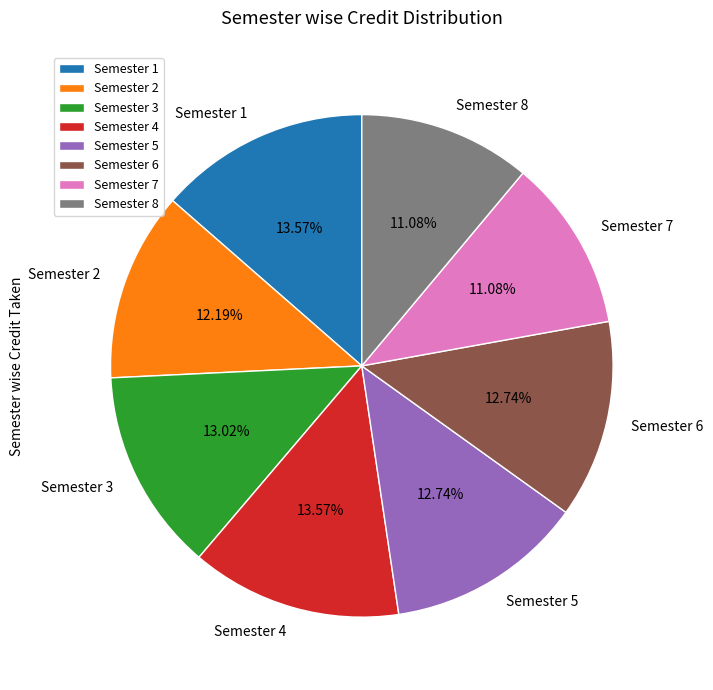

Approximately how many times larger is the value at Semester 1 compared to Semester 3?

1.0